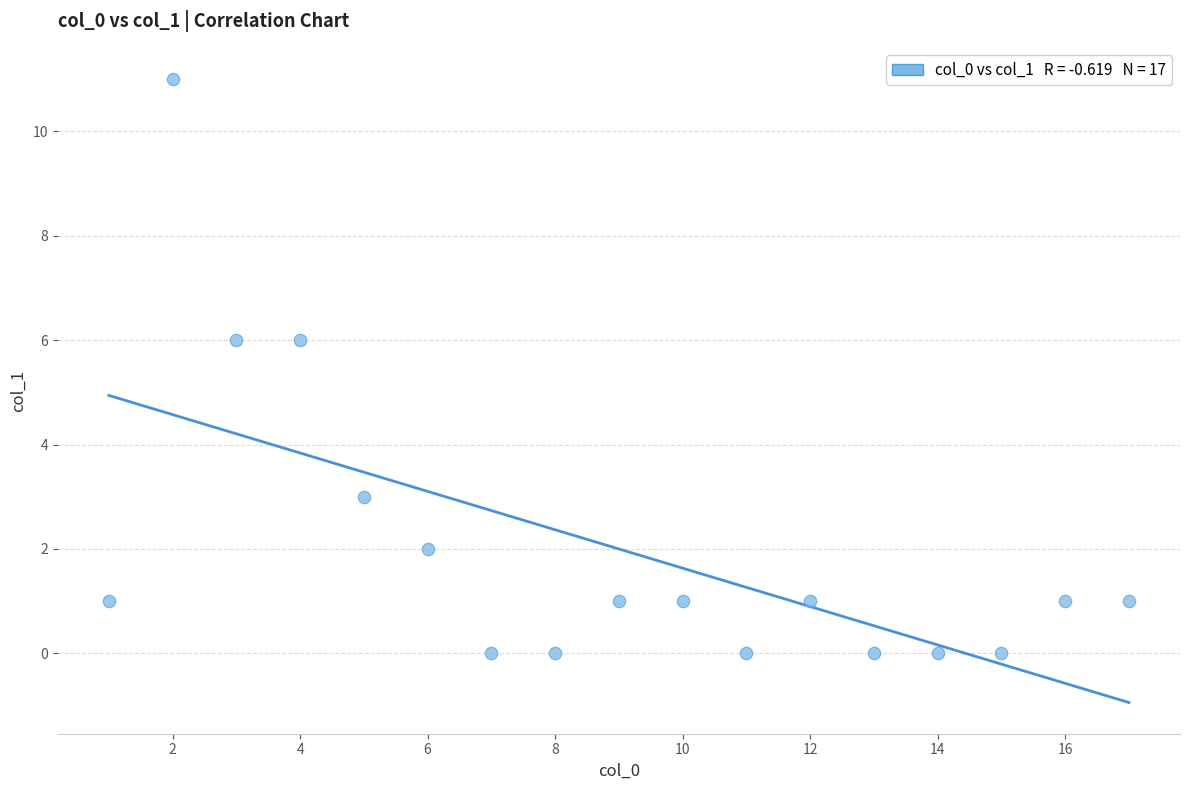

What is the range of X values (max minus min)?

16